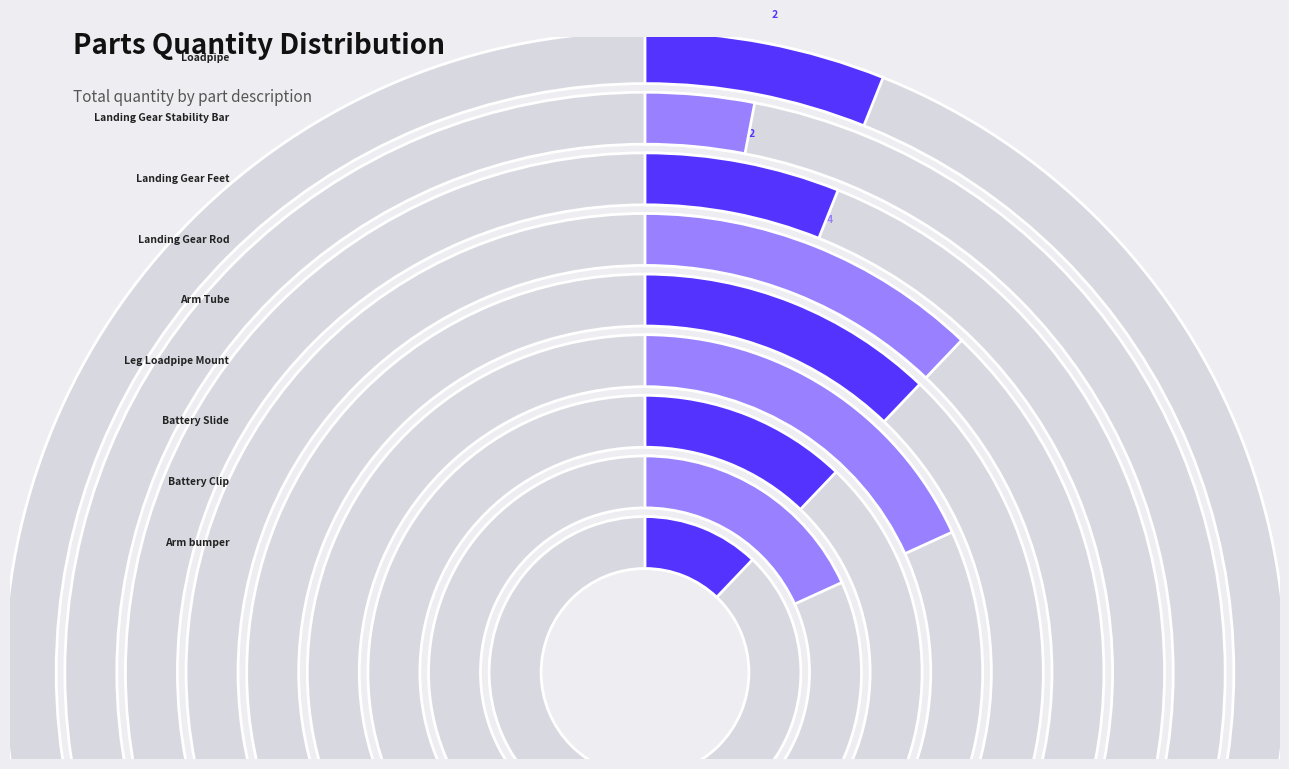

Which slice is the largest?

Battery_Clip